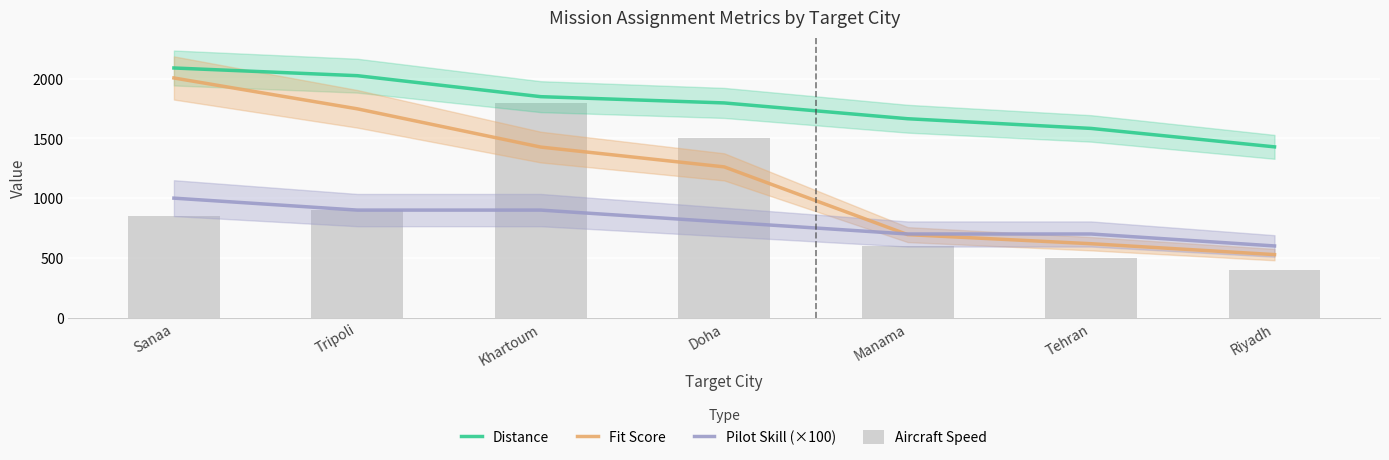

At which category does the chart reach its minimum across all series?

Riyadh